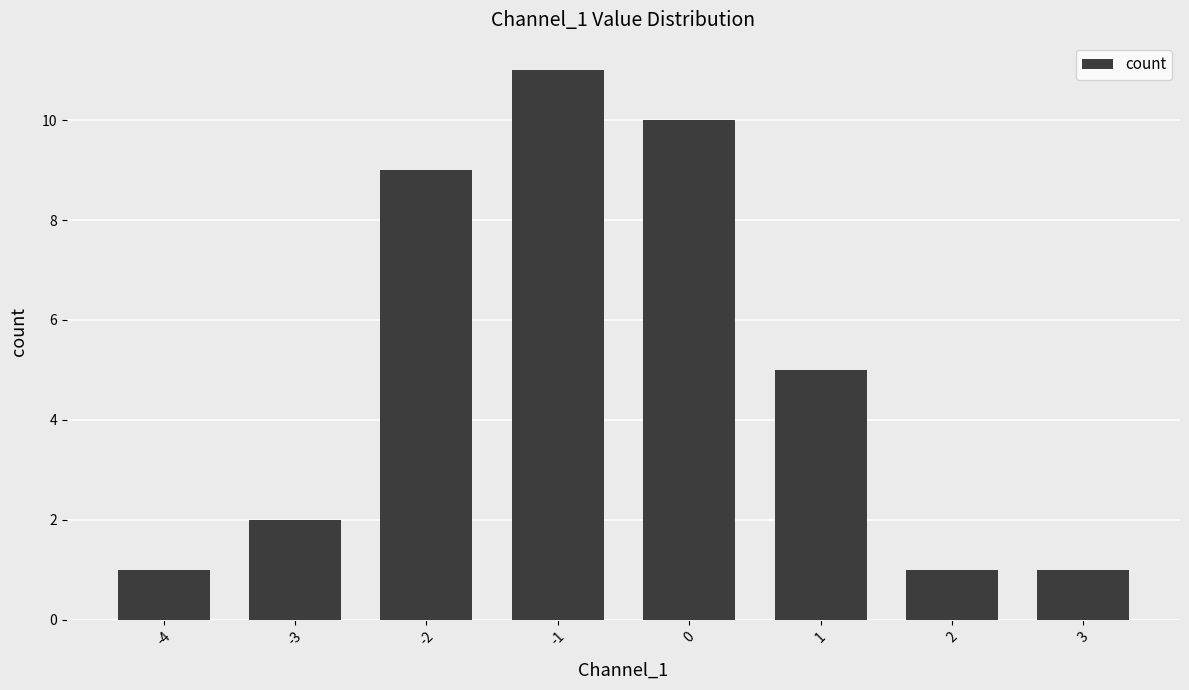

Count the values in the range 1 to 10.

7